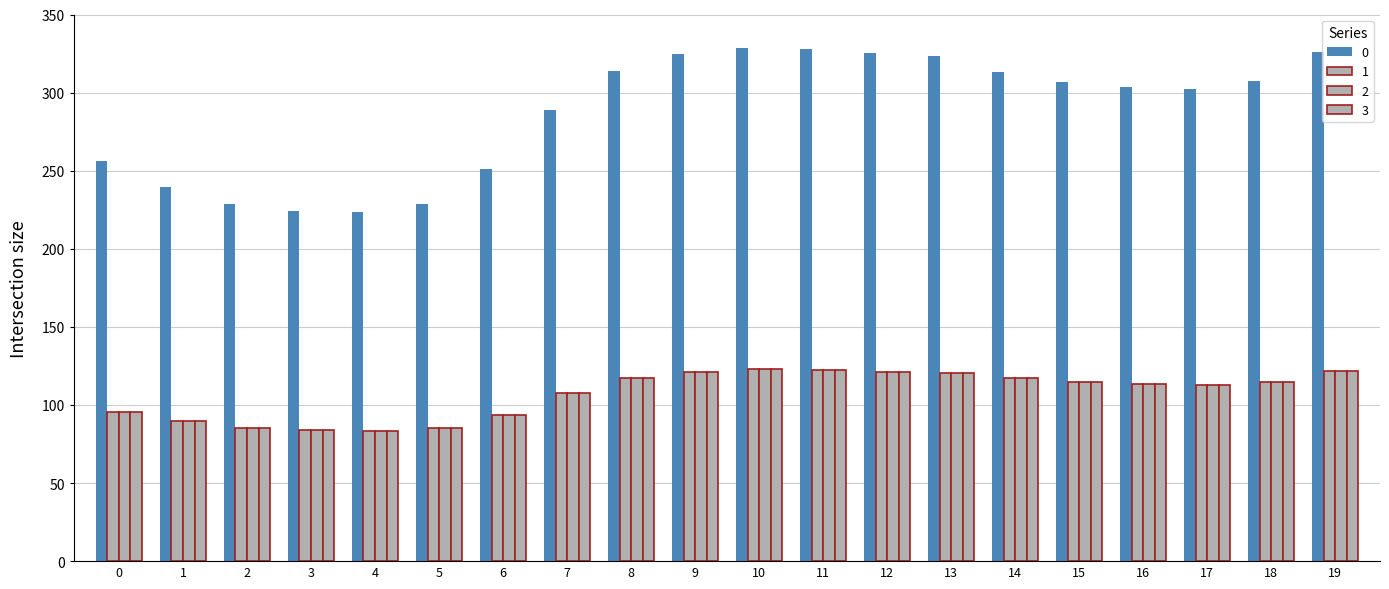

What is the difference between the maximum and minimum values in the 2 series?

39.3